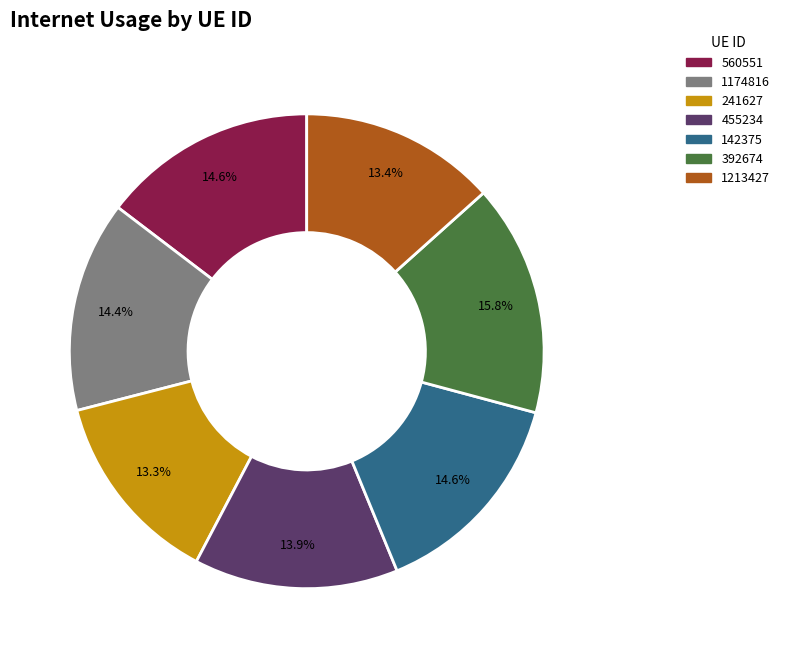

Is 392674 the majority of the pie?

No